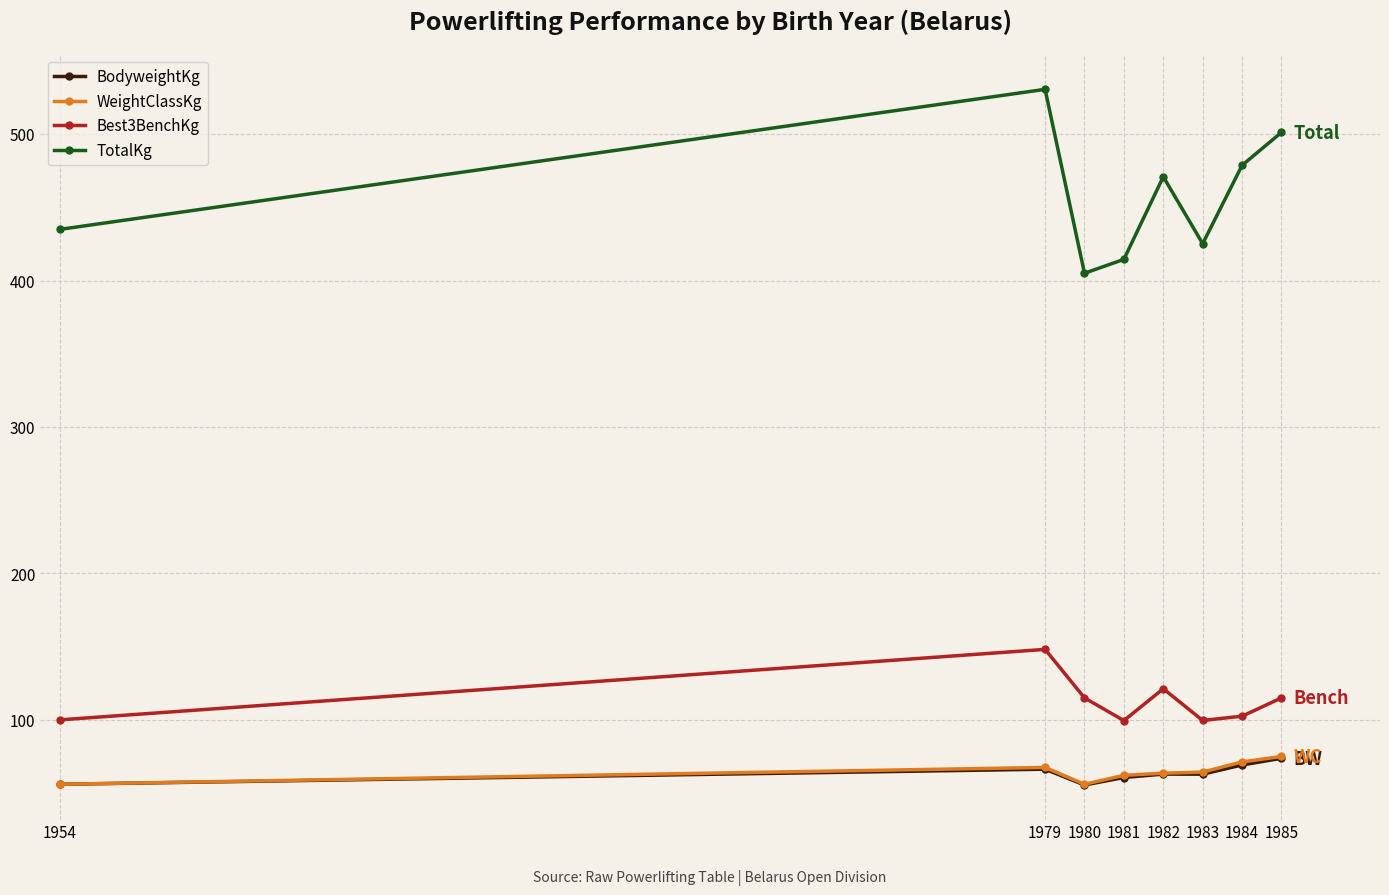

What is the approximate value of TotalKg at 1980?

405.0